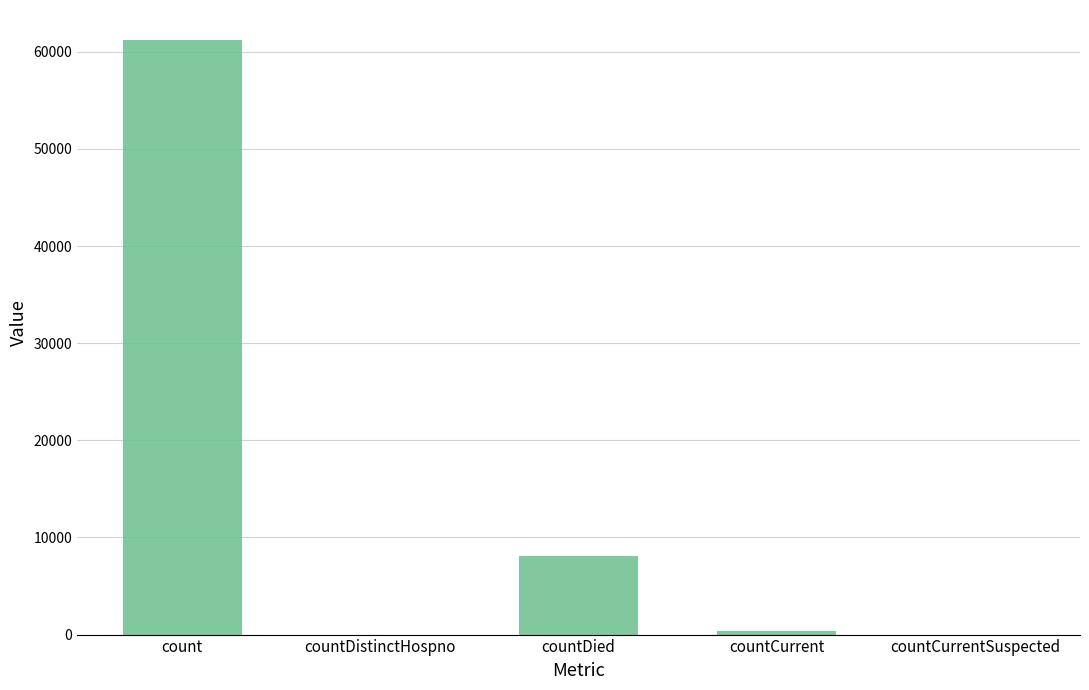

What is the sum of all values?

69705